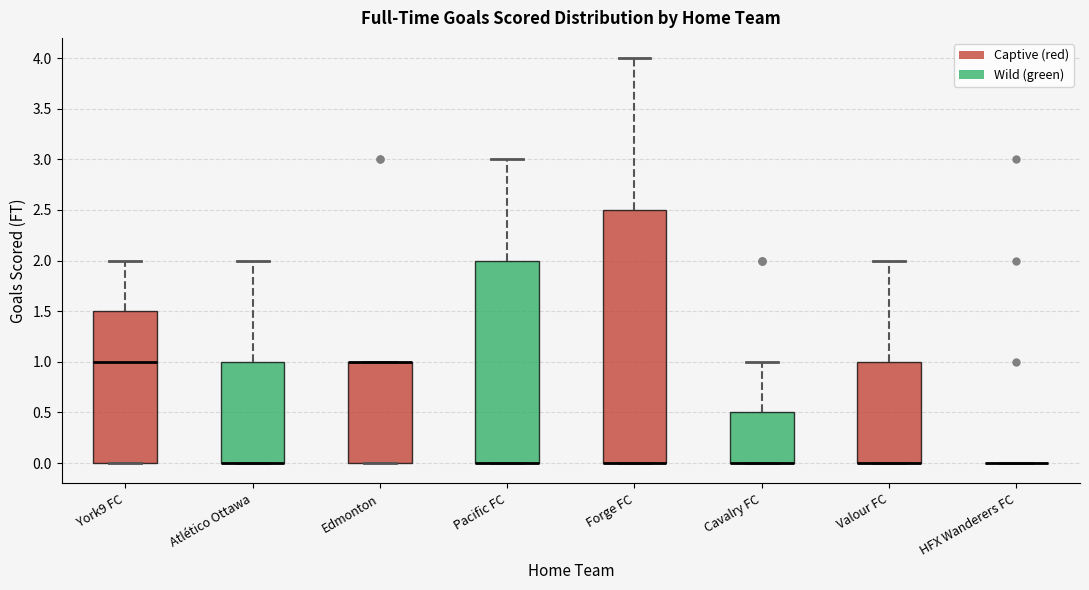

Which box is the tallest, from its lower edge to its upper edge?

Forge FC